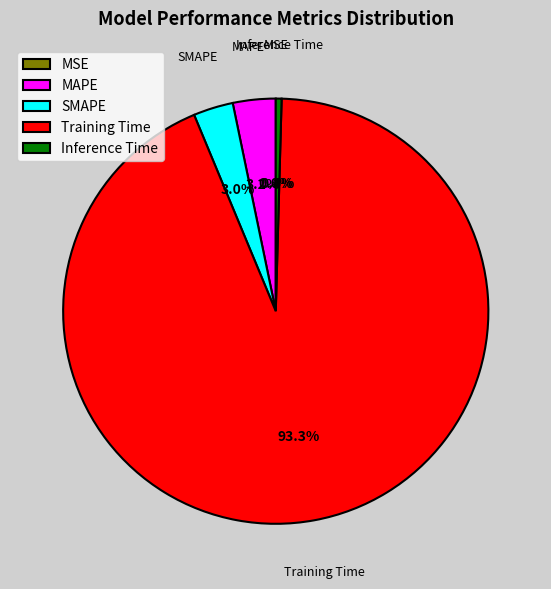

What is the change in value from SMAPE to Inference Time?

-0.1